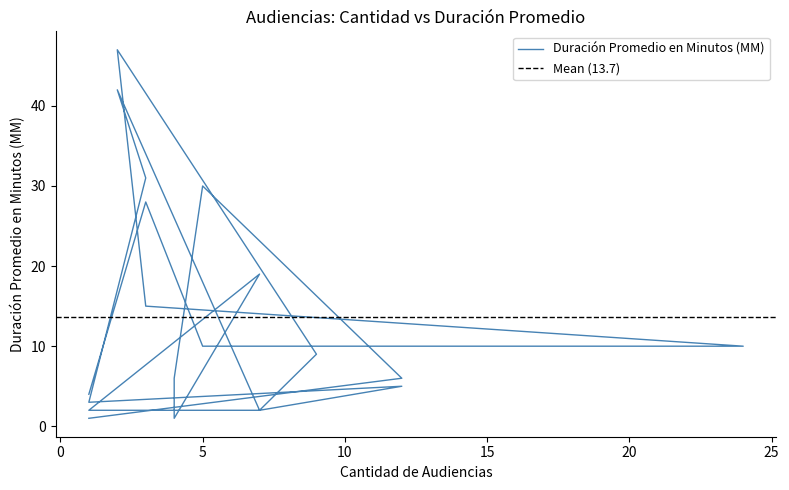

Where is the first local minimum?

4